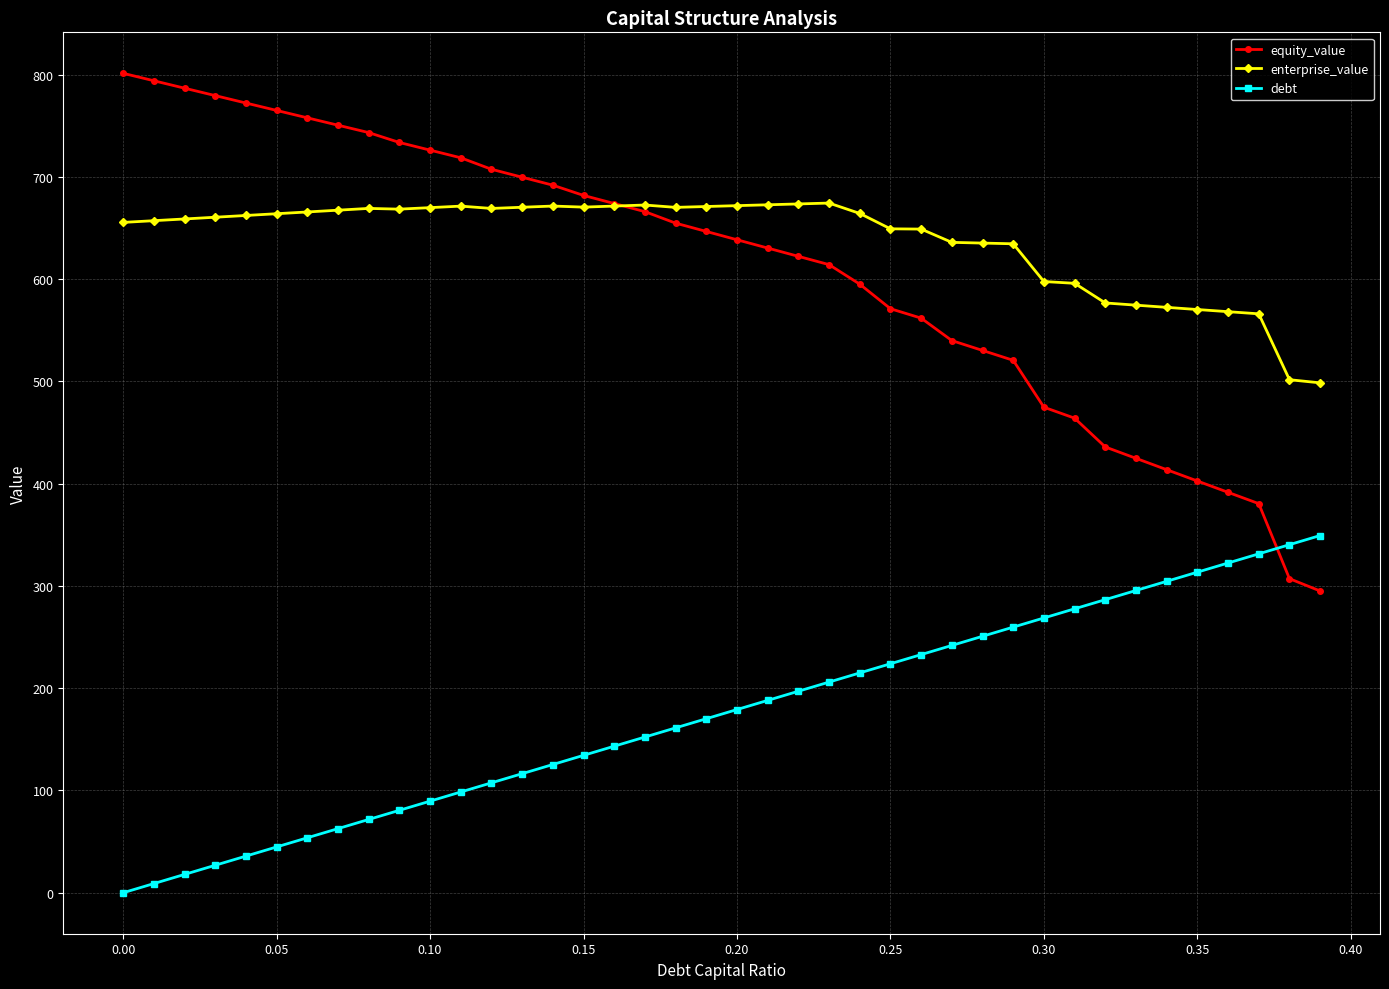

Which series has the widest spread of values?

equity_value